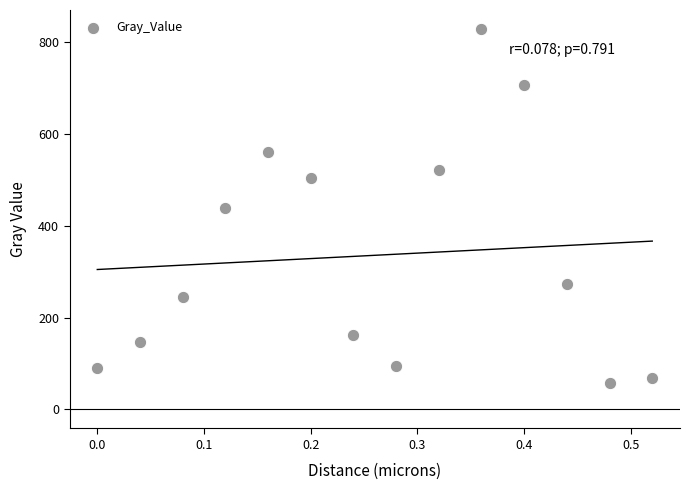

What is the range of X values (max minus min)?

0.5